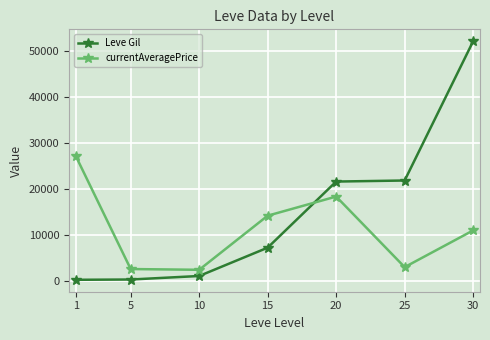

Which series ends up on top after the final intersection of Leve Gil and currentAveragePrice?

Leve Gil